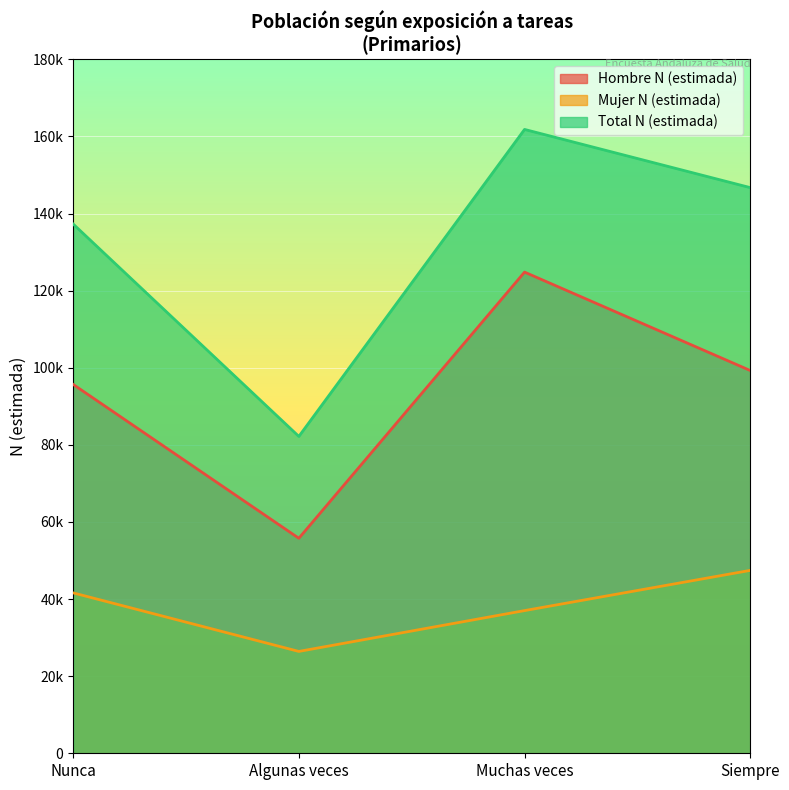

True or false: Mujer N (estimada) has a value of 47440 at Siempre.

True